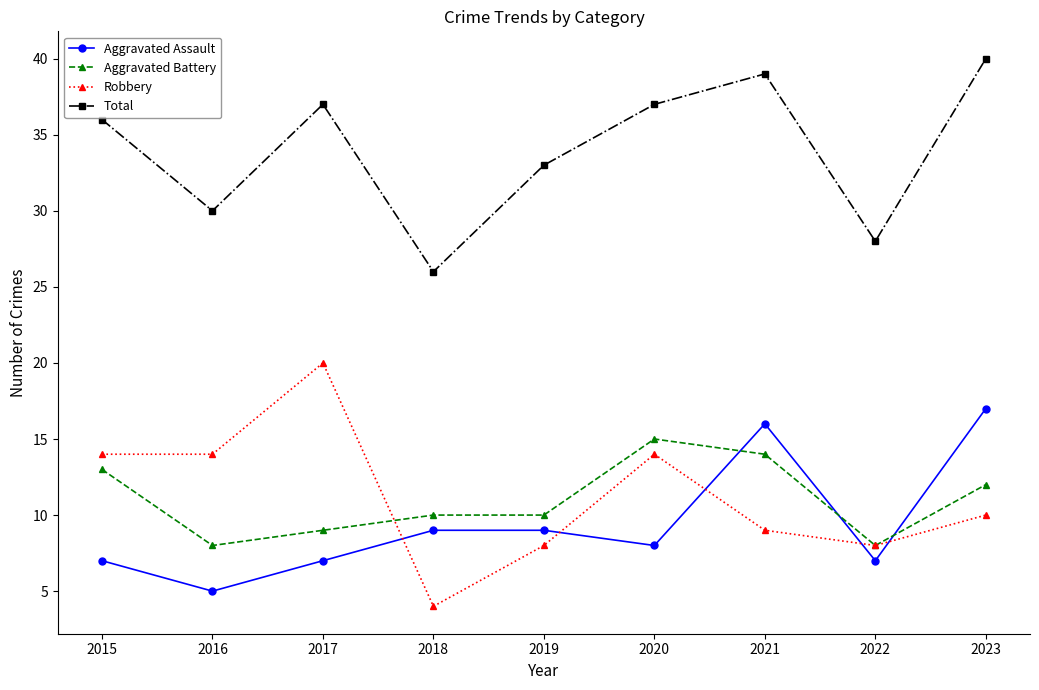

What is the value of the Robbery point at the 1st from the left?

14